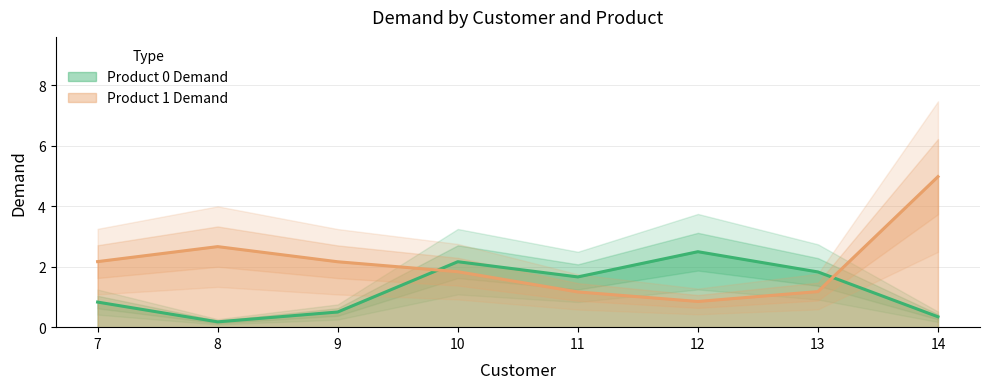

Between which two adjacent categories do Product 1 Demand and Product 0 Demand first intersect?

9 and 10